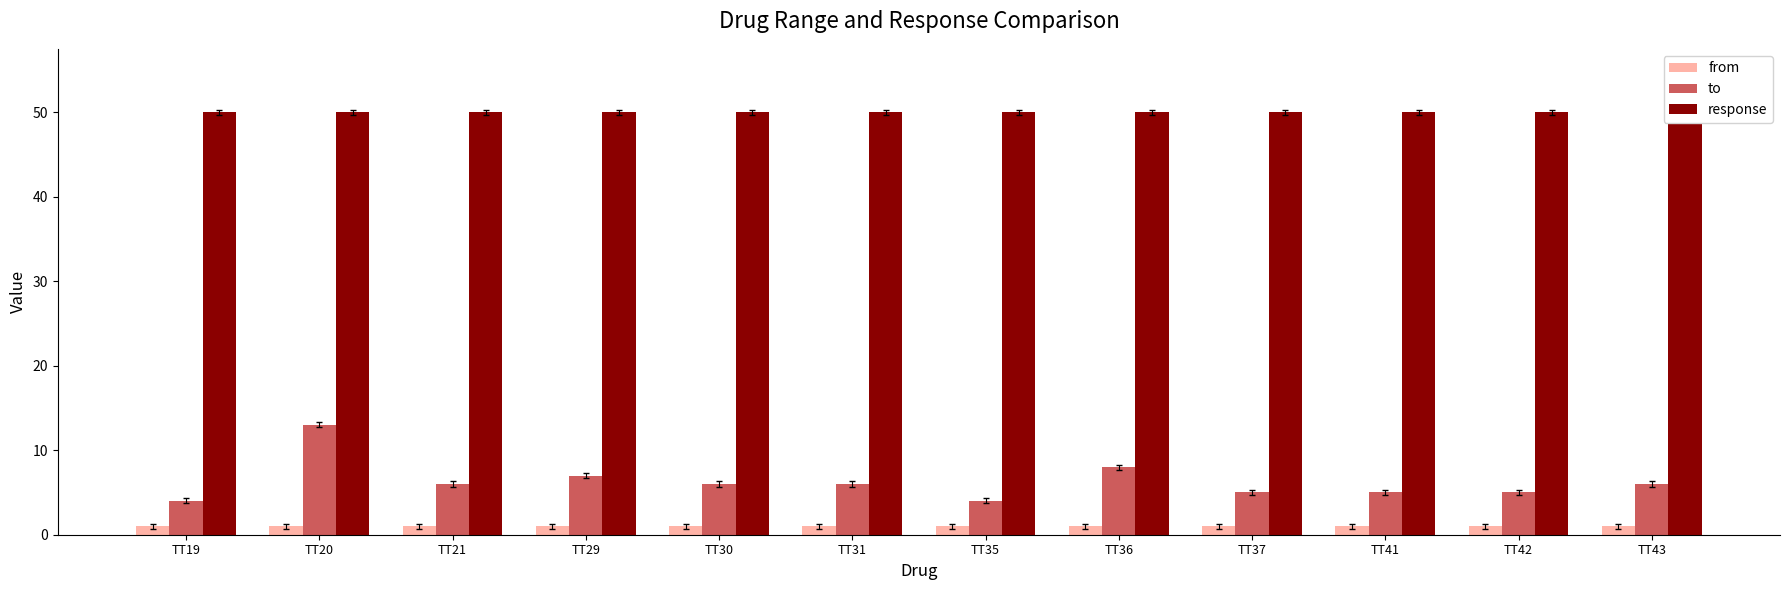

At how many categories does at least one series exceed 31?

12